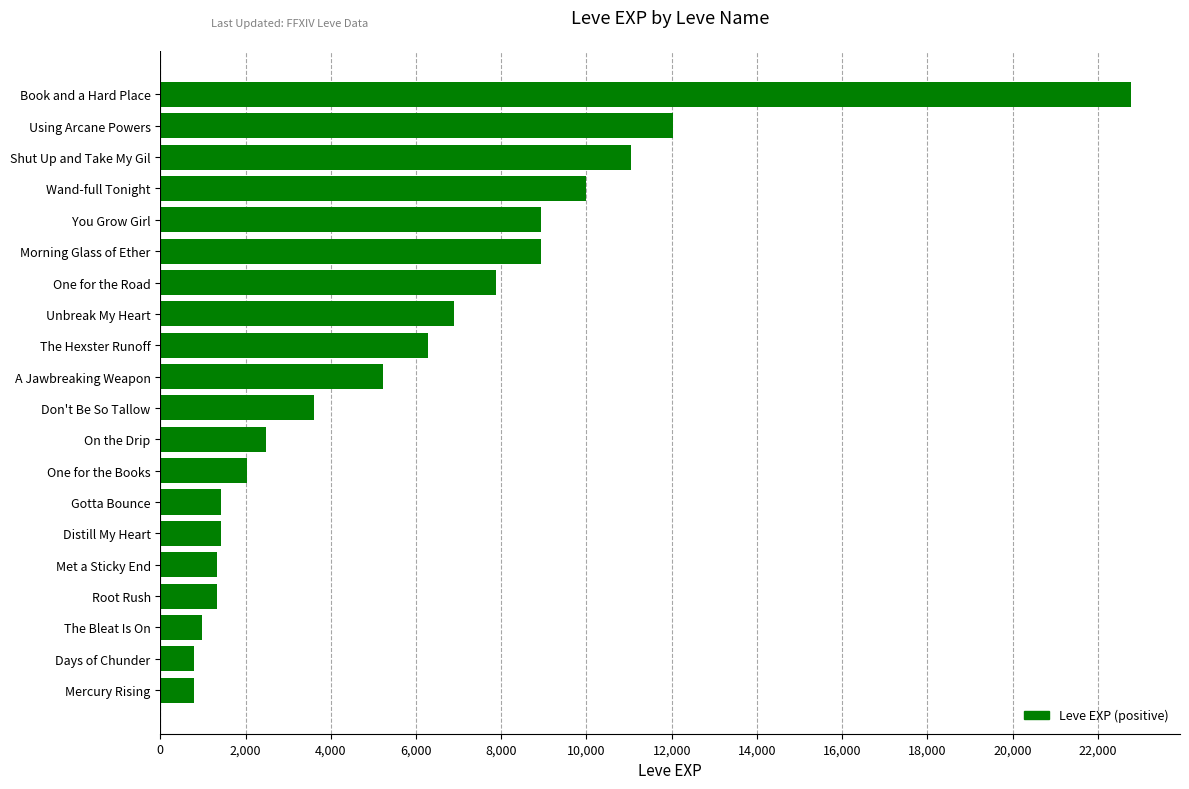

Which category has the highest value across all series?

Book and a Hard Place